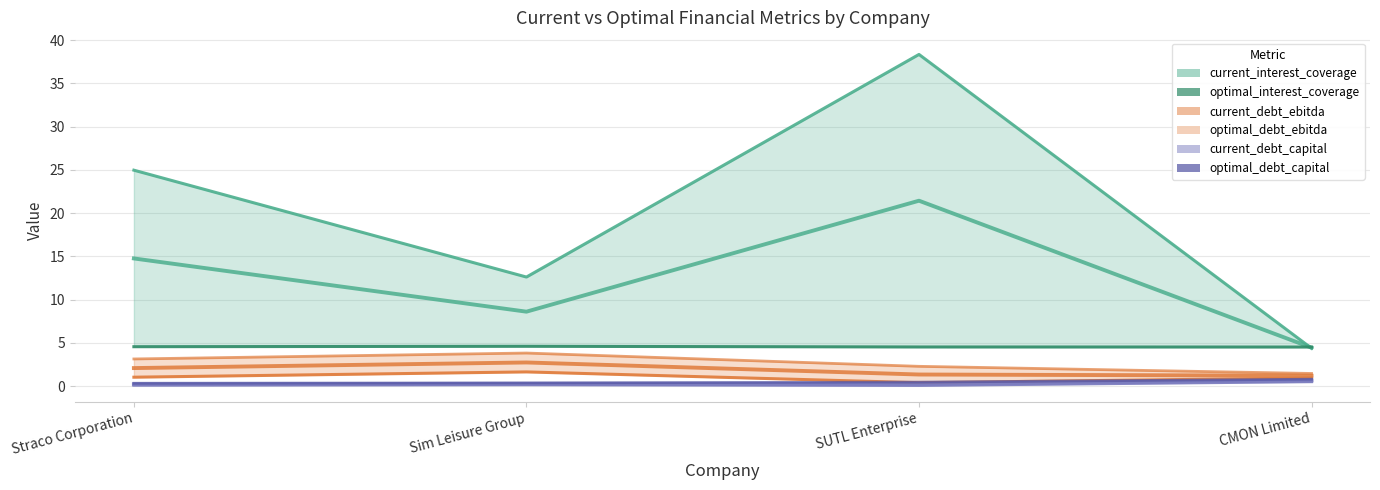

True or false: optimal_debt_capital has more than 2 points higher than both neighbors.

False